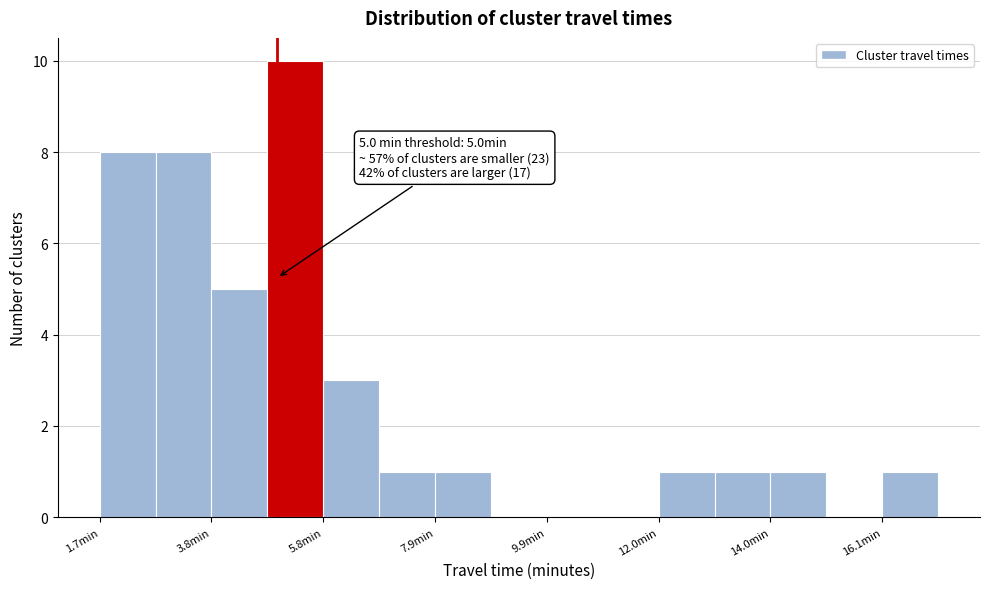

Read against the x-axis, roughly where is the centre of the tallest bar?

5.5